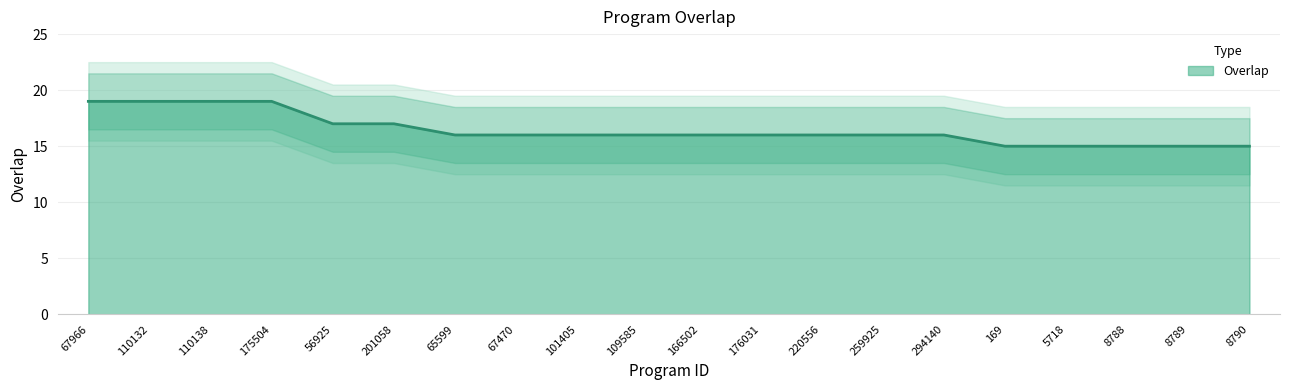

Rank the categories by value from highest to lowest.

67966, 110132, 110138, 175504, 56925, 201058, 65599, 67470, 101405, 109585, 166502, 176031, 220556, 259925, 294140, 169, 5718, 8788, 8789, 8790